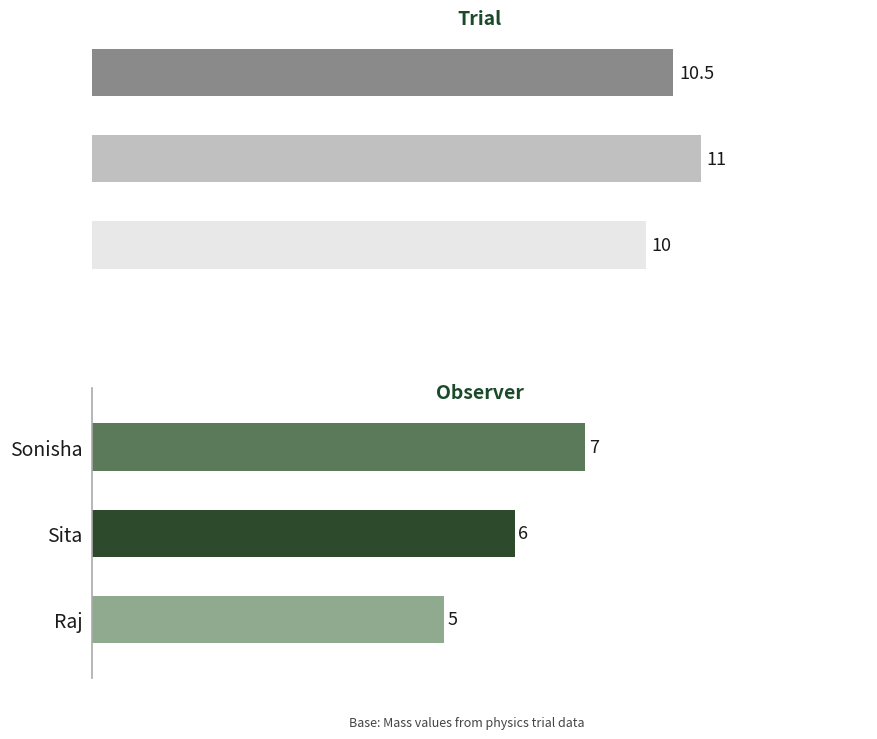

The value of Trial A at Bhishan is 3.0. True or false?

False